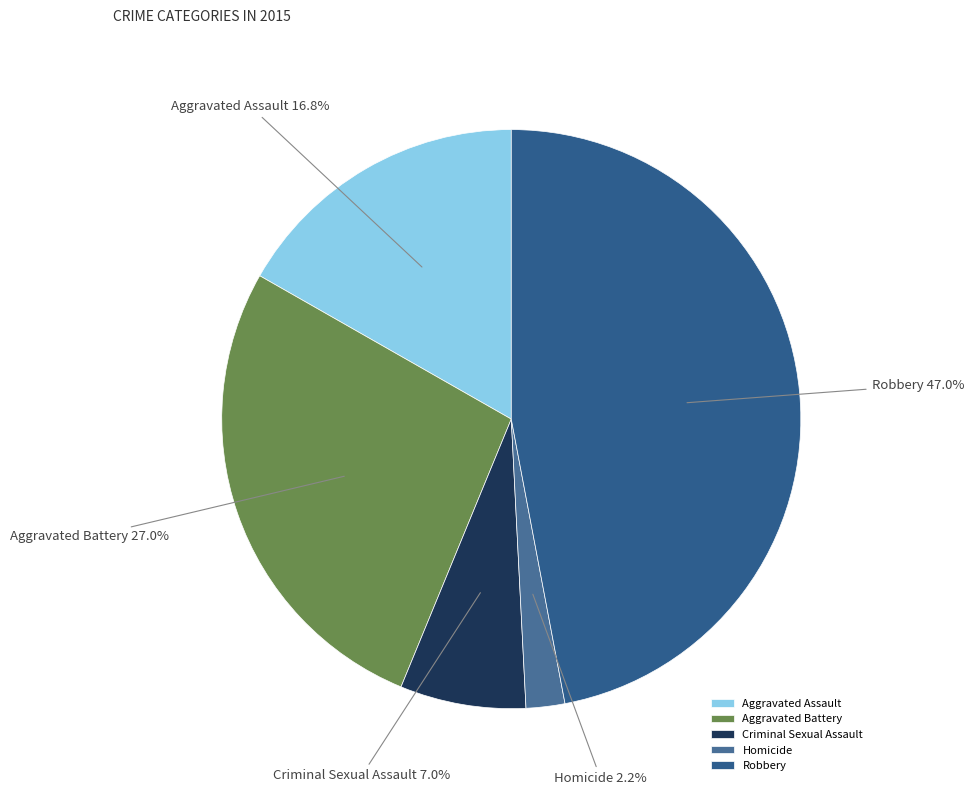

Is it true that Aggravated Battery is 27% of the pie?

True